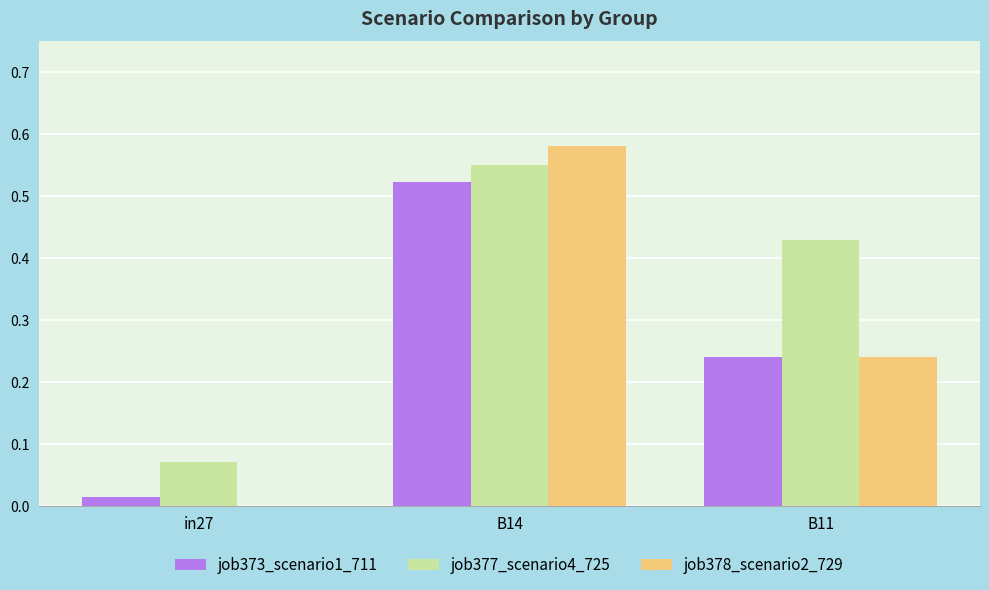

At which label is job378_scenario2_729 closest to 0?

in27